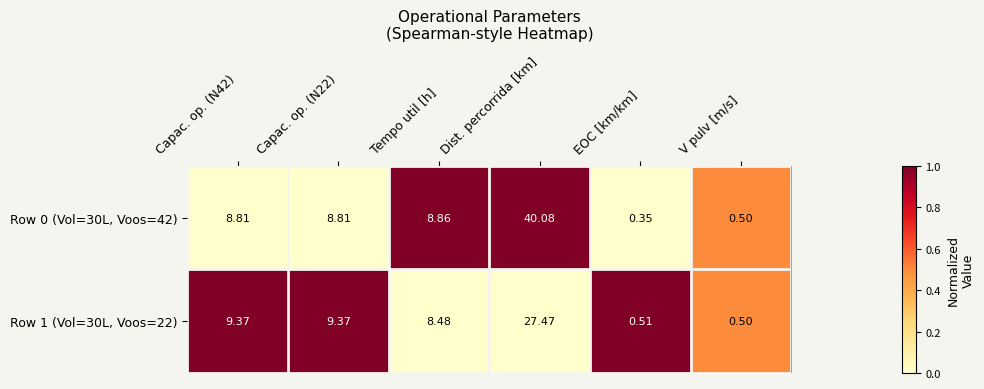

List the series in order of their peak value, highest first.

Row 0 (Vol=30L, Voos=42), Row 1 (Vol=30L, Voos=22)